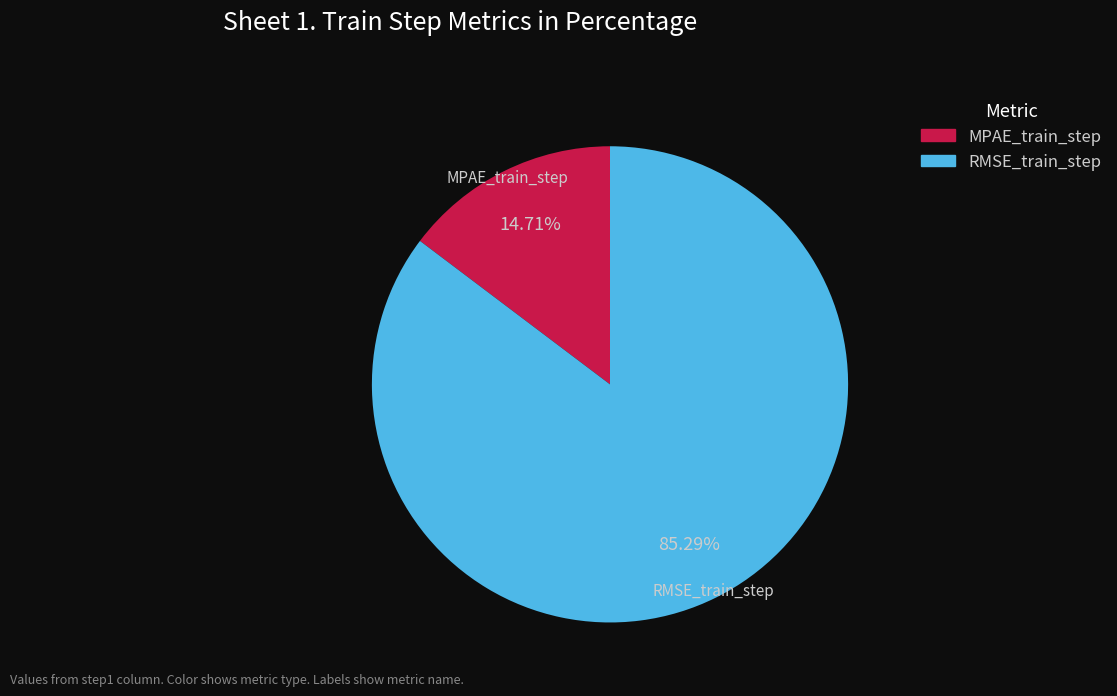

To the nearest percent, what is the average slice percentage?

50%